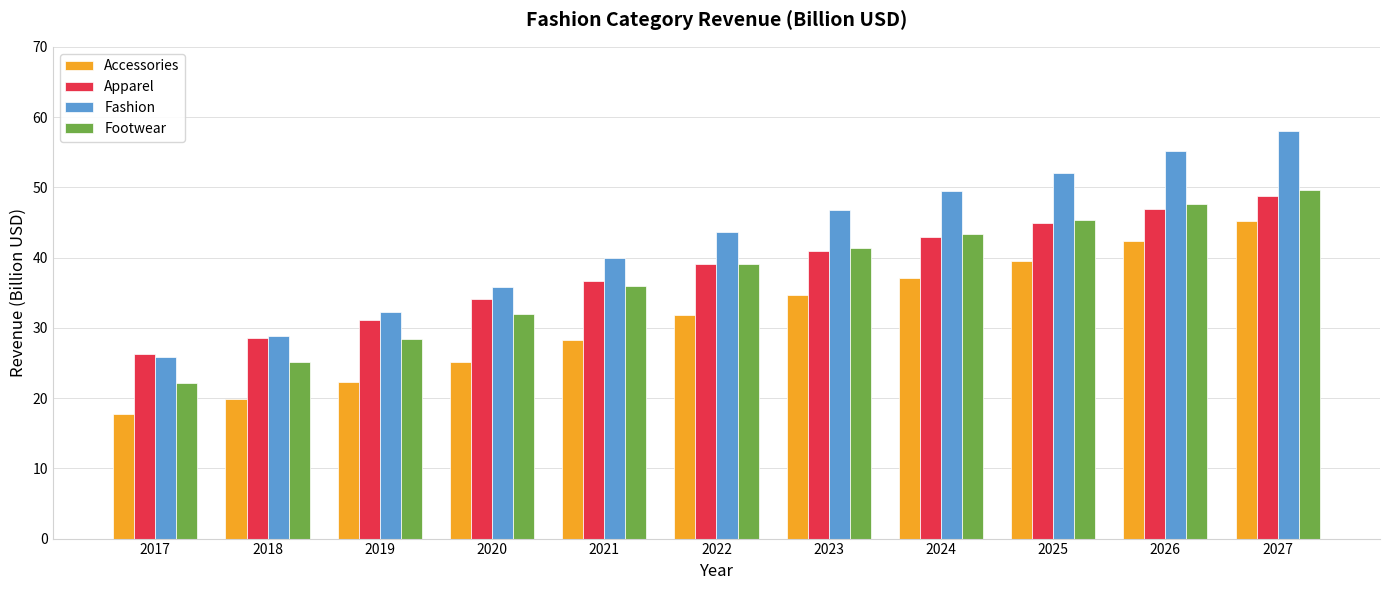

What are all the series names shown in the legend?

Accessories, Apparel, Fashion, Footwear